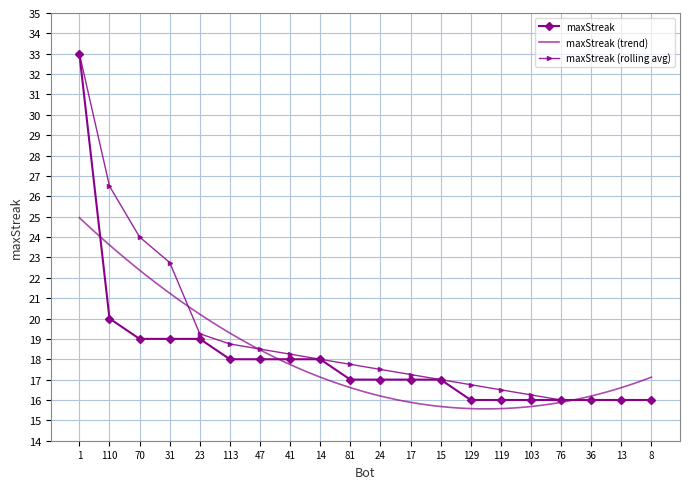

What position from the left is 119?

15